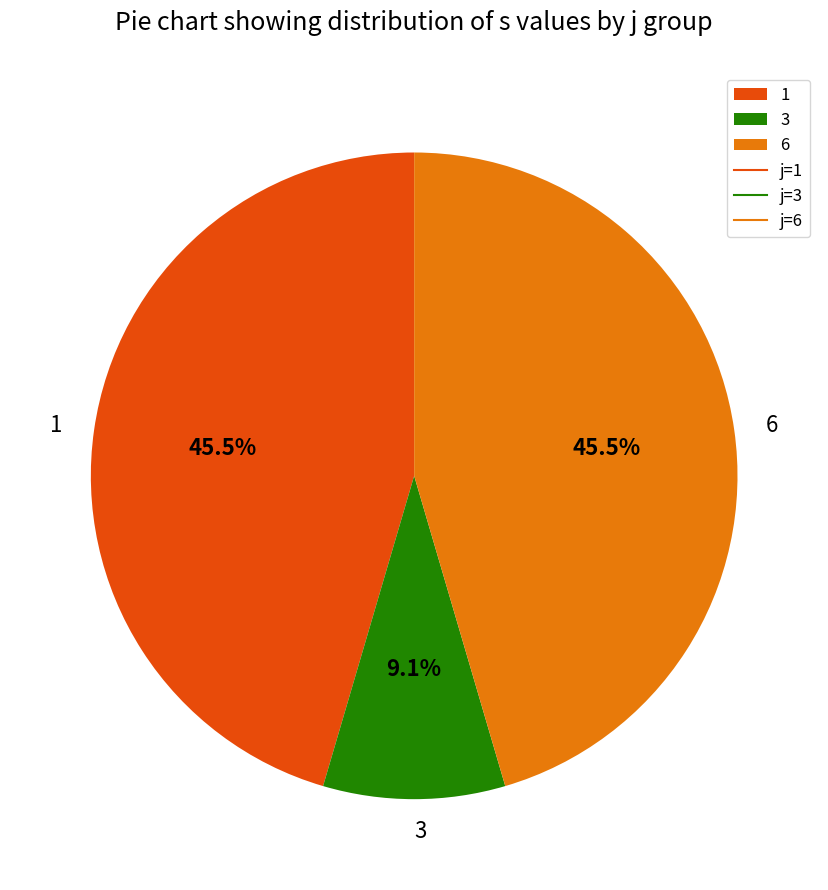

Combined, do 3 and 6 account for over 50%?

Yes